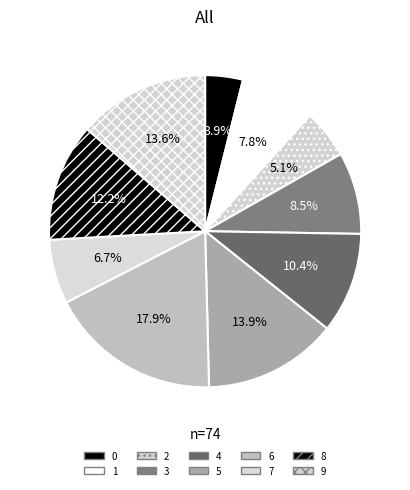

True or false: 2 accounts for 1% of the total.

False